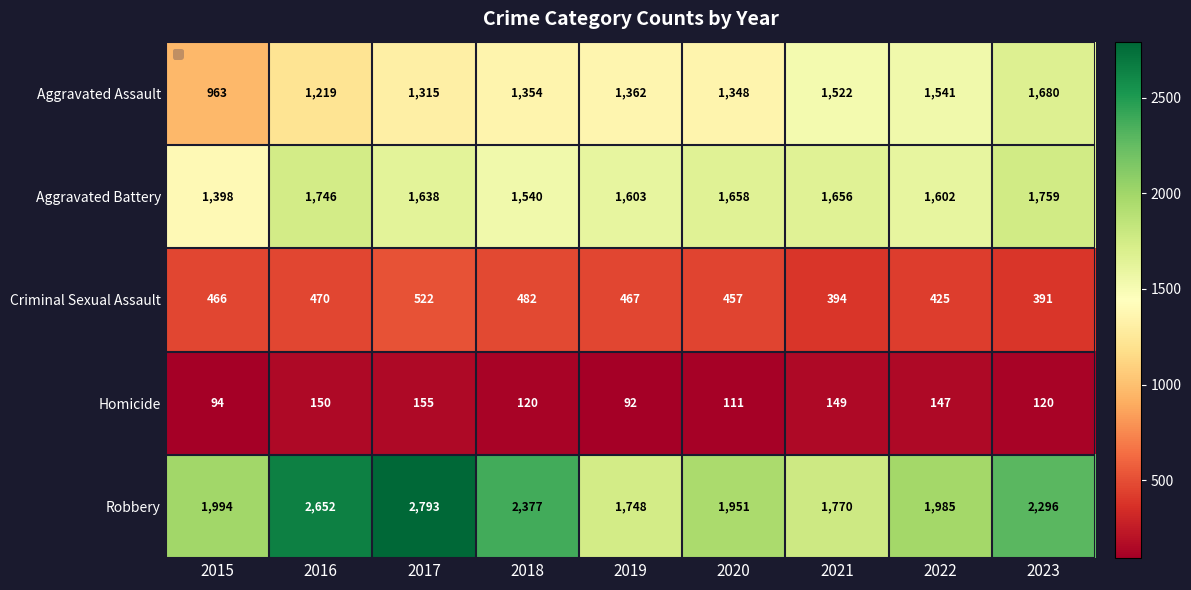

What is the difference between the maximum and minimum values in the Aggravated Assault series?

717